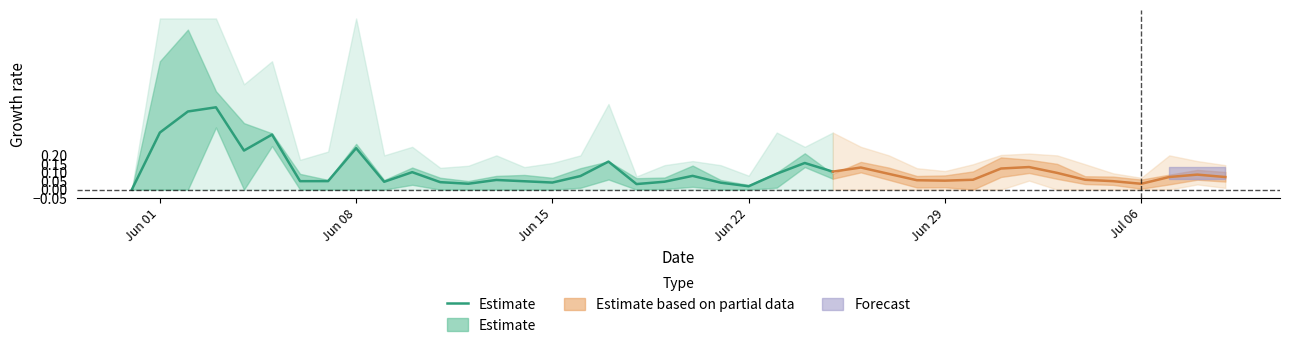

The value at 21 is 0.0. True or false?

False